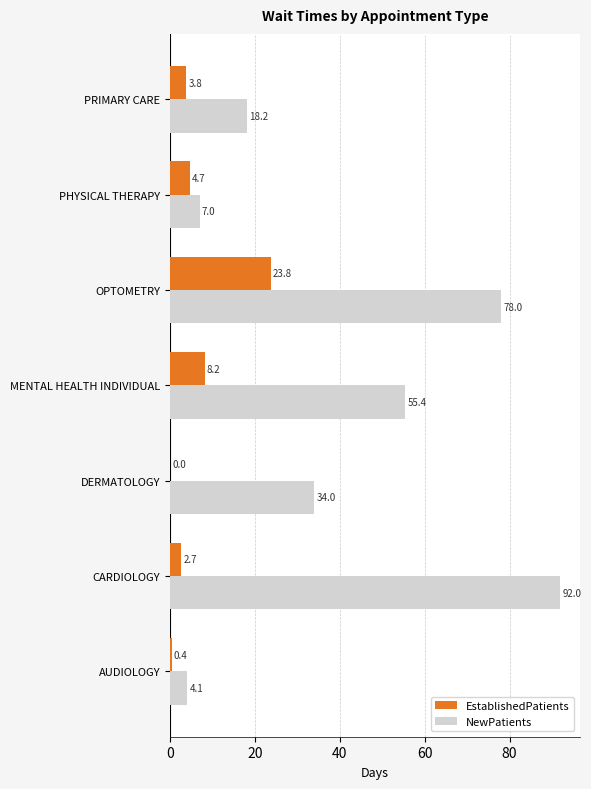

True or false: NewPatients has a value of 43.5 at CARDIOLOGY.

False